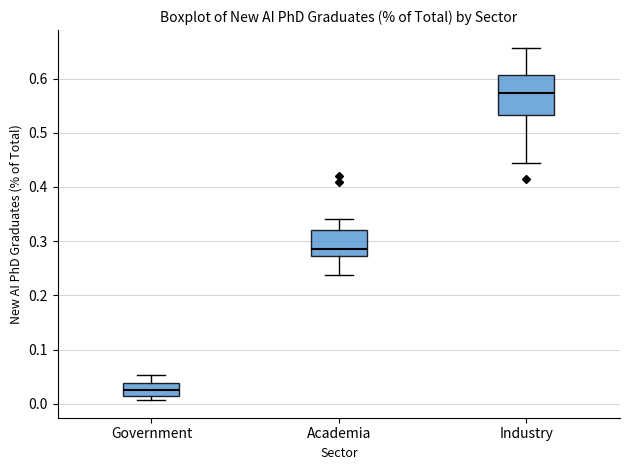

Which box's median line is the lowest?

Government